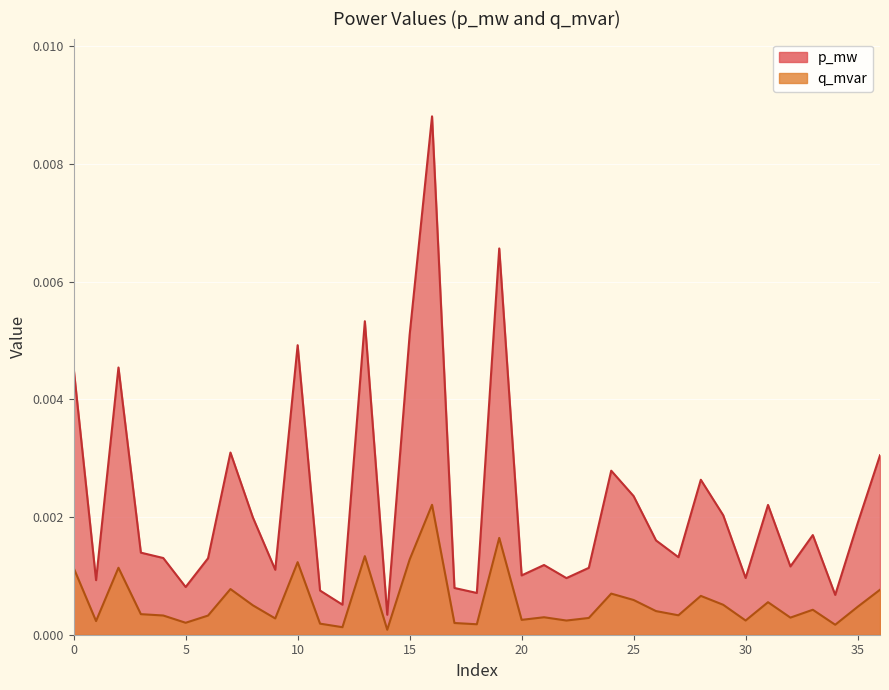

True or false: p_mw and q_mvar intersect in this chart.

False